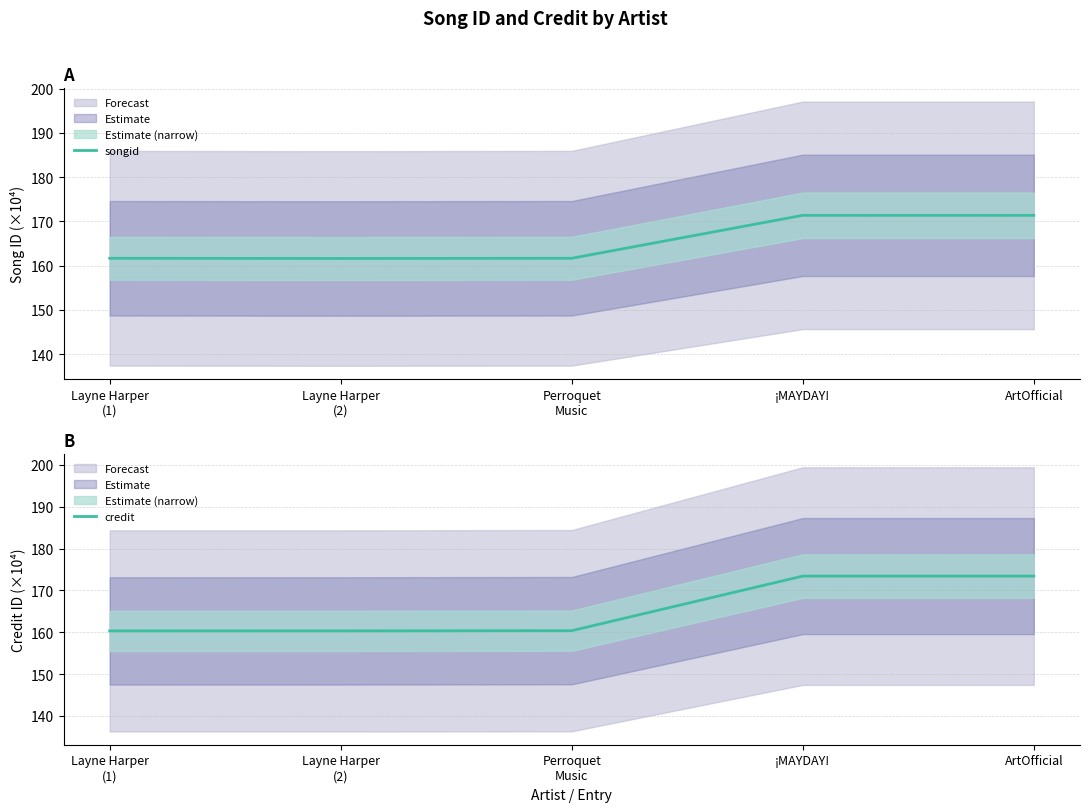

List the series in order of their overall mean, highest first.

credit, songid